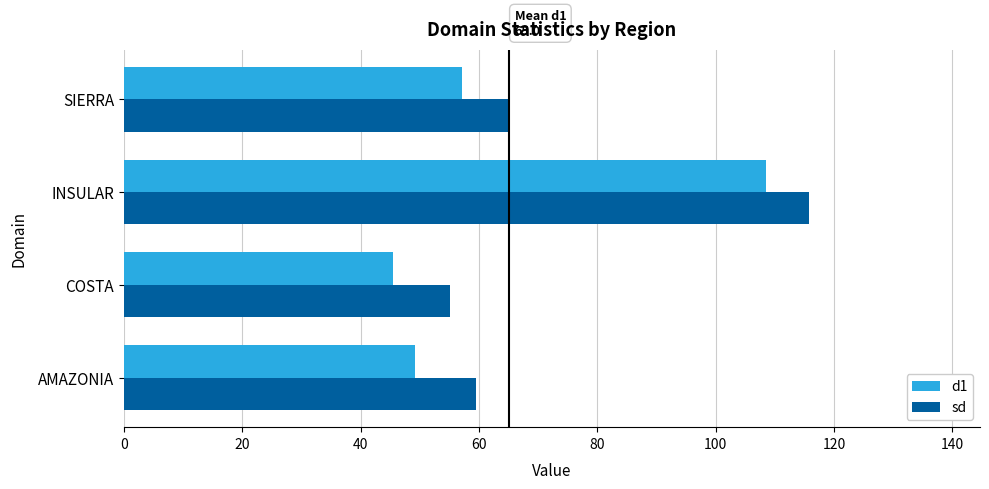

List the series in order of their overall mean, lowest first.

d1, sd